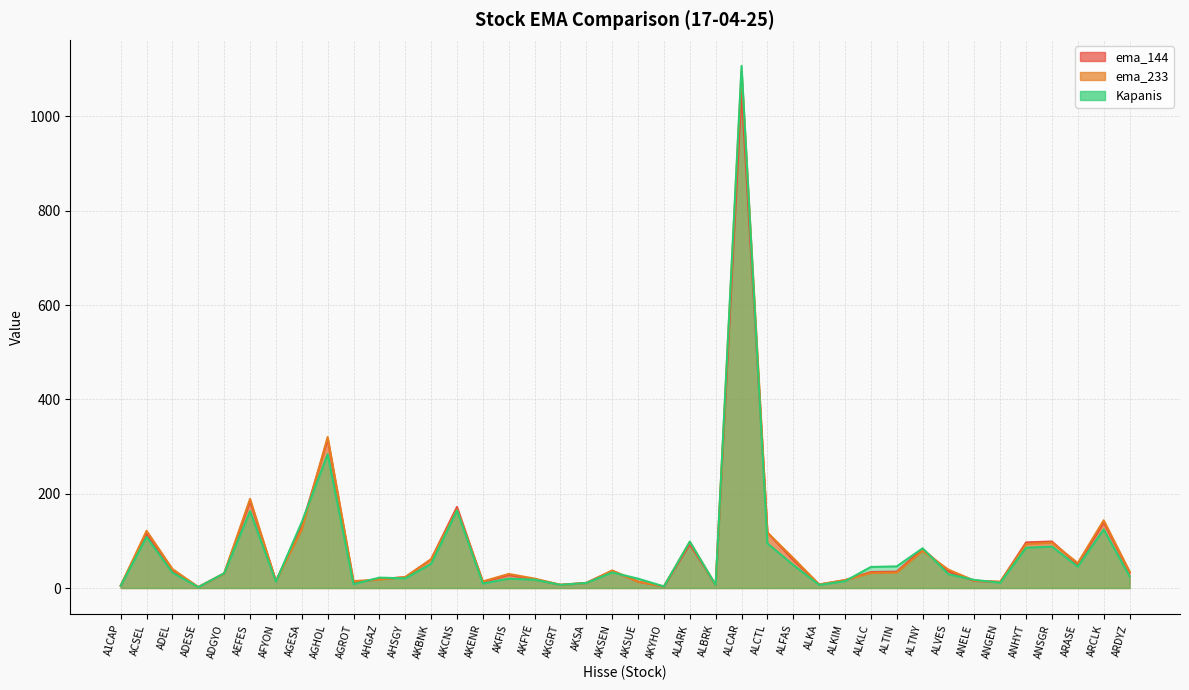

Rank the series at ACSEL from lowest to highest value.

Kapanis, ema_144, ema_233